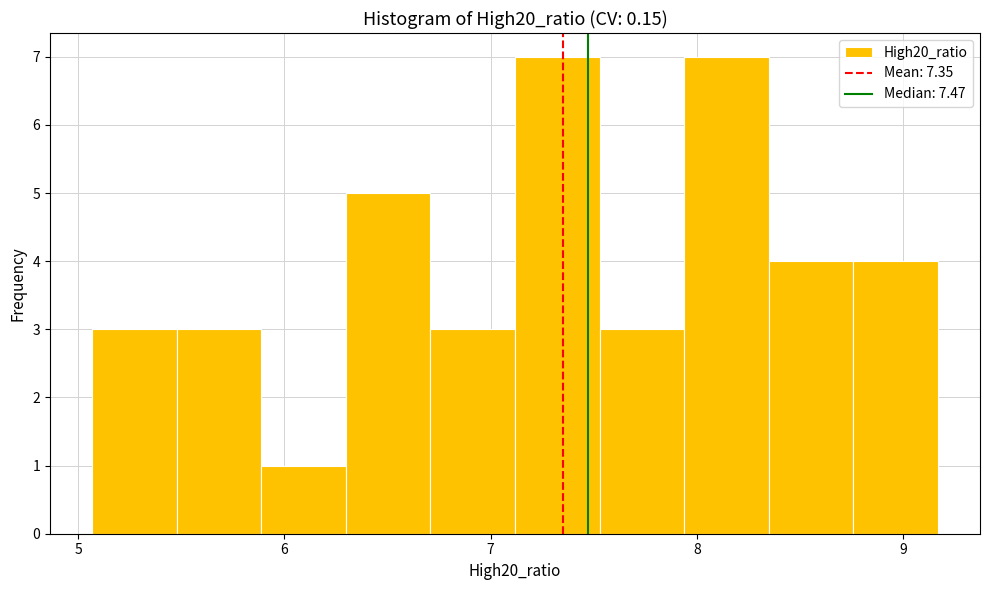

Reading left to right, transcribe this chart: for each bar, give the range it covers on the x-axis and its height. Neither the bar edges nor the heights are printed on the chart, so give them approximately, as read against the axes.

5.1 to 5.5: 3
5.5 to 5.9: 3
5.9 to 6.3: 1
6.3 to 6.7: 5
6.7 to 7.1: 3
7.1 to 7.5: 7
7.5 to 7.9: 3
7.9 to 8.3: 7
8.3 to 8.8: 4
8.8 to 9.2: 4